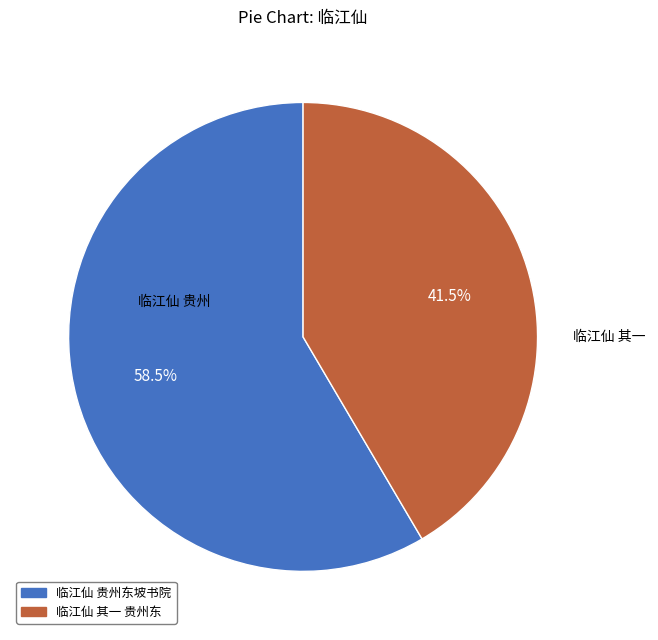

Is there any slice that represents more than half of the pie?

Yes